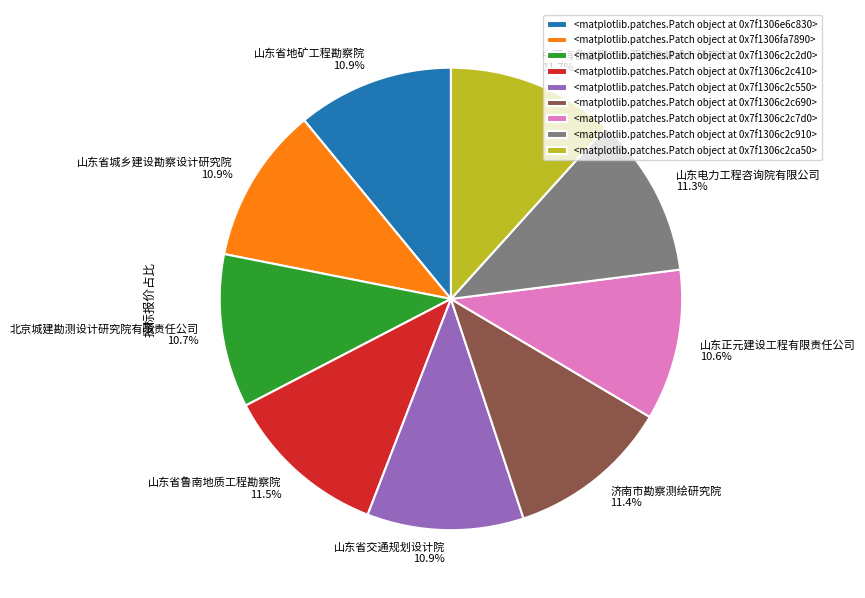

Does any single category account for the majority?

No